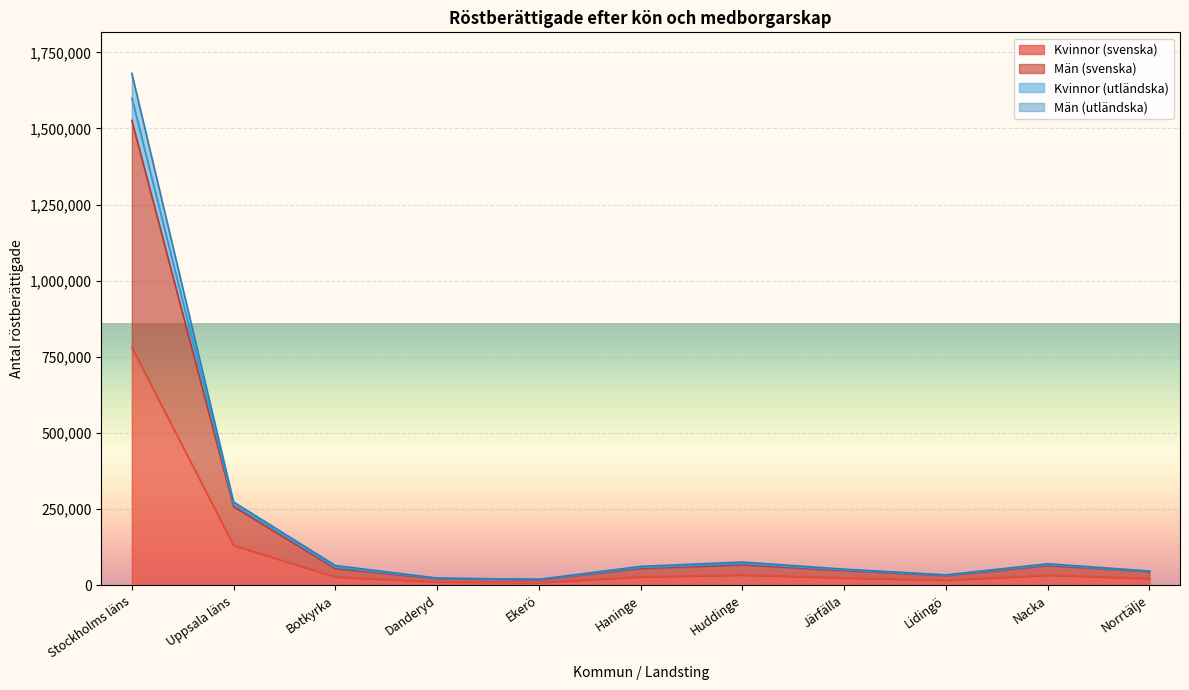

Is it true that Män (utländska) equals 110421 at Nacka?

False